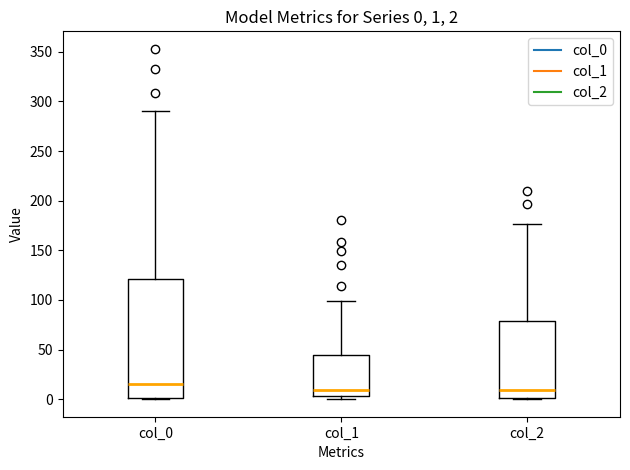

Which box's median line is the highest?

col_0